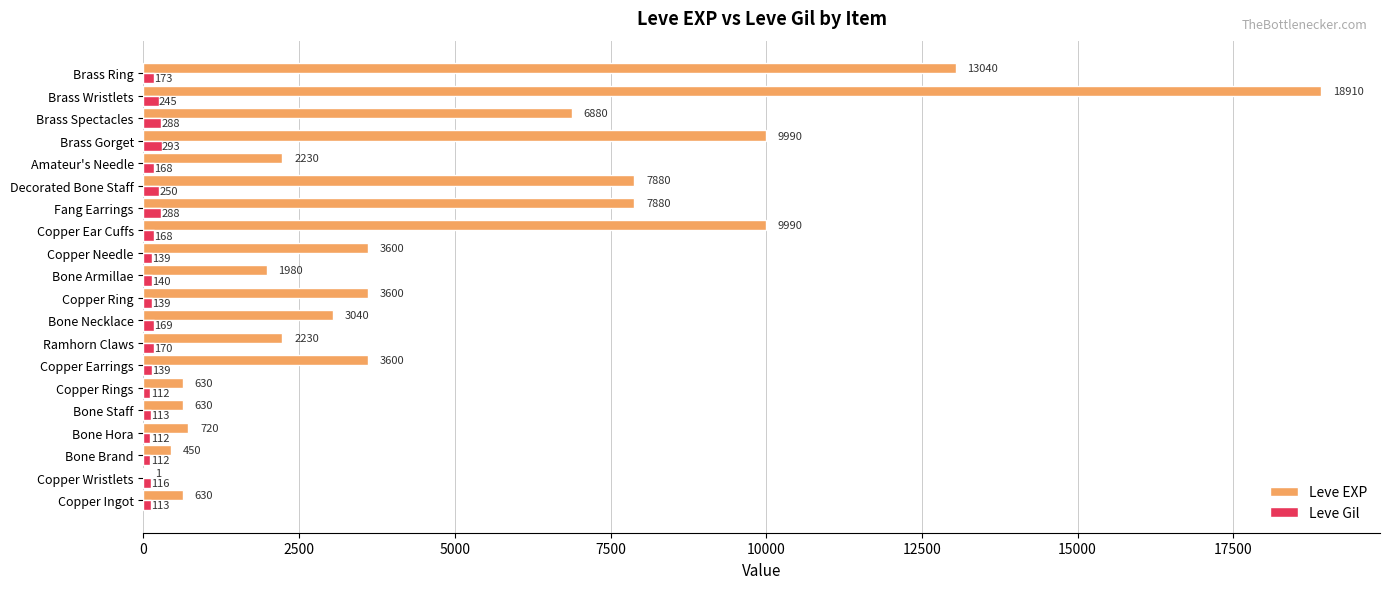

What is the sum of all Leve Gil values?

3447